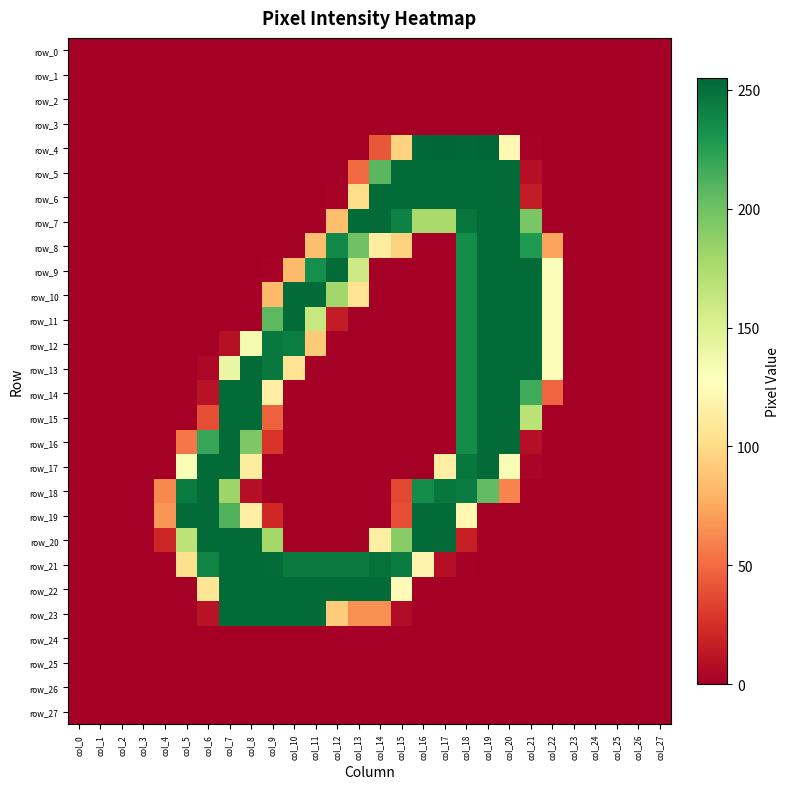

The row_26 series shows 0 at col_23. True or false?

True